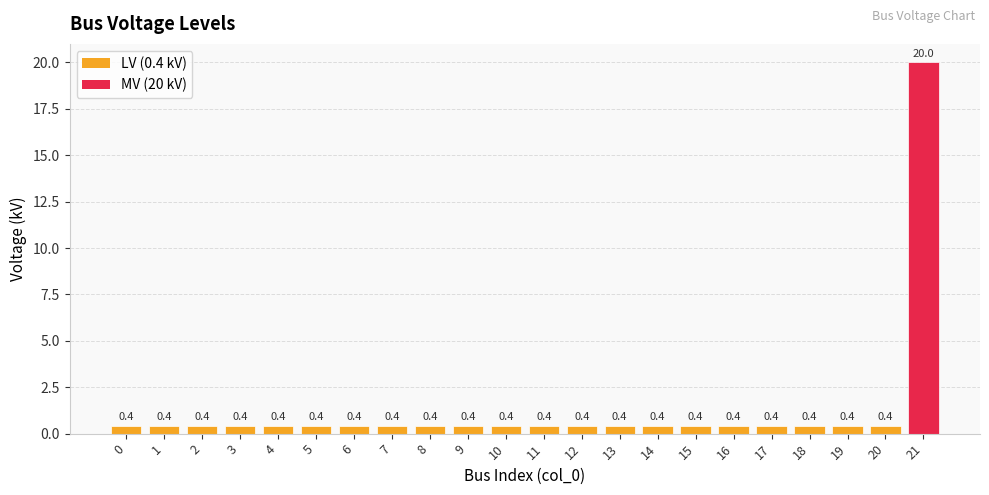

The chart shows a value of 0.4 at 3. True or false?

True